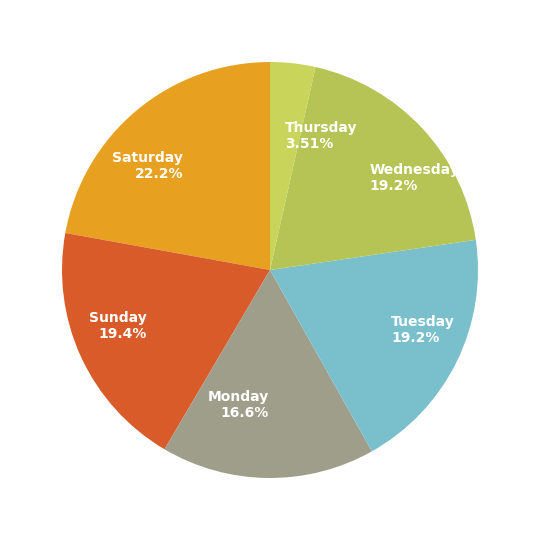

True or false: Tuesday accounts for 31% of the total.

False